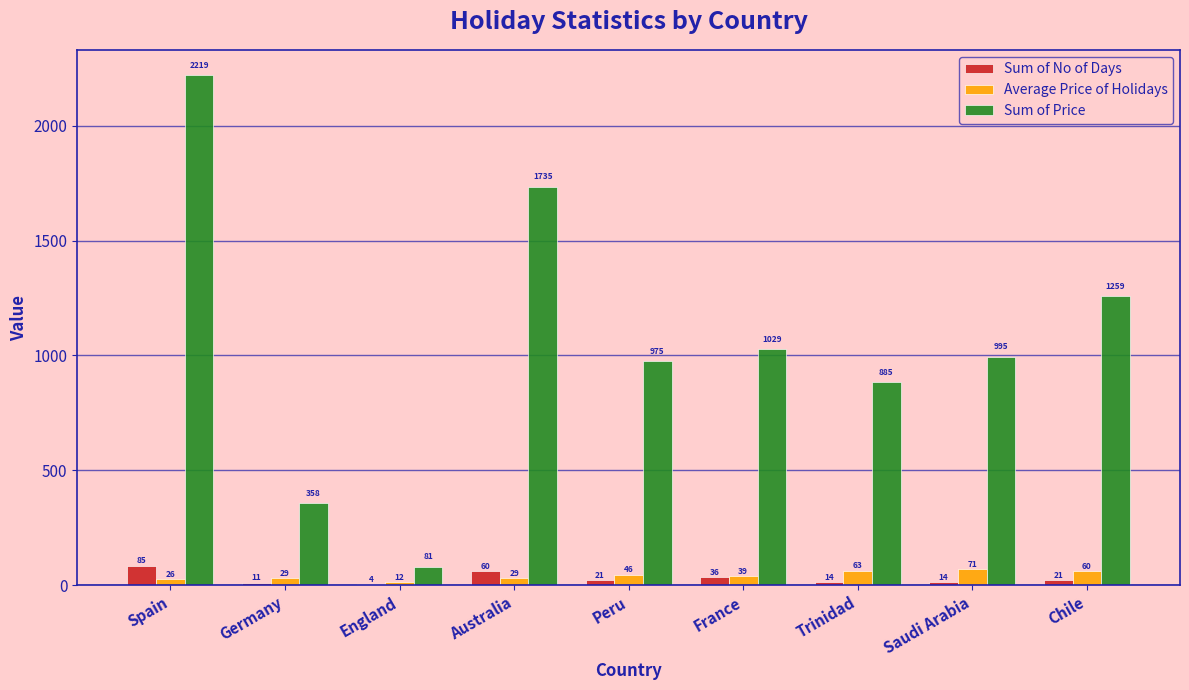

Which series has the widest spread of values?

Sum of Price